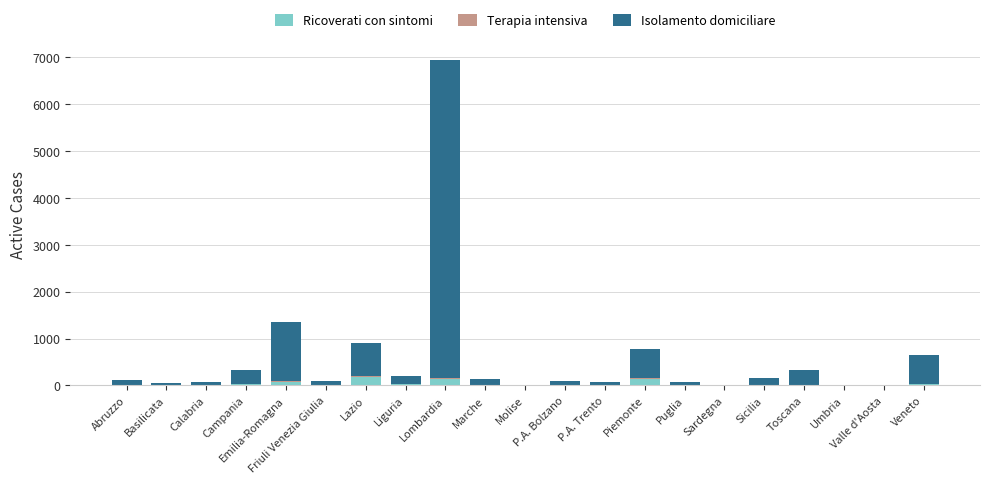

What is the highest value of the Ricoverati con sintomi series?

180